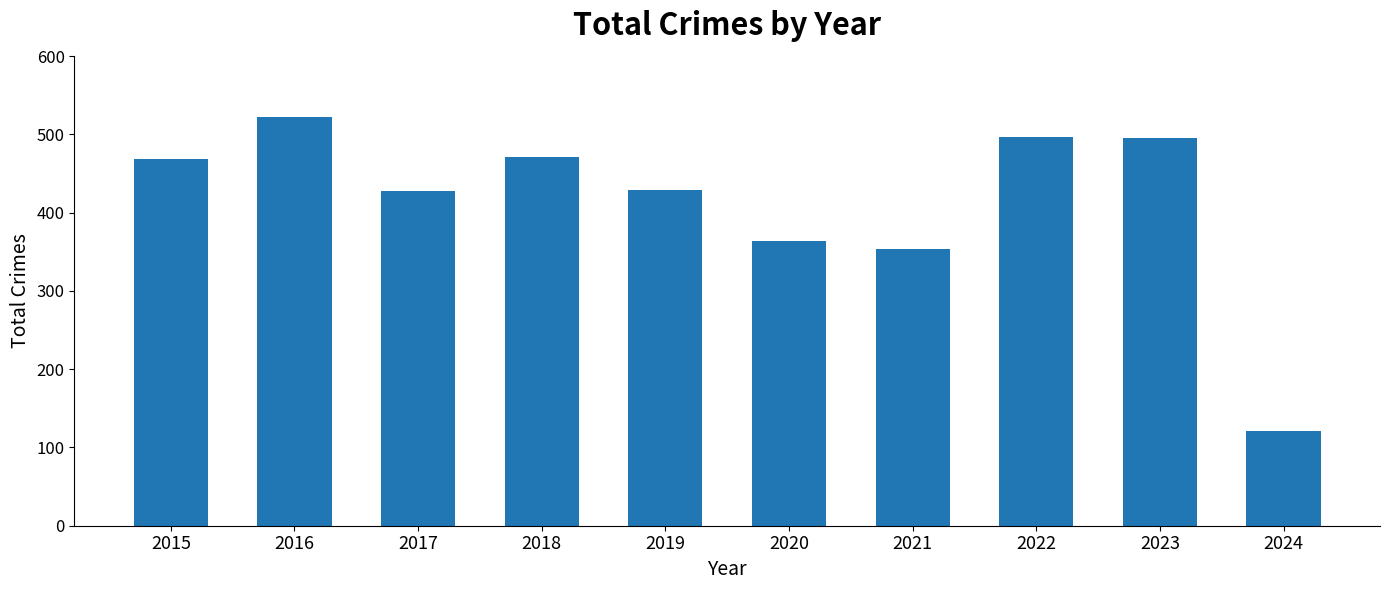

What is the smallest value displayed?

121